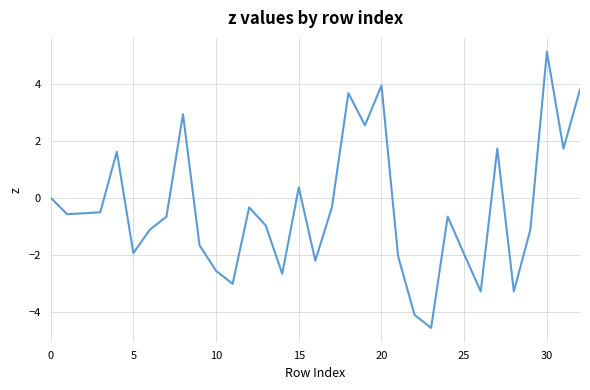

What is the difference between the maximum and minimum values?

9.7